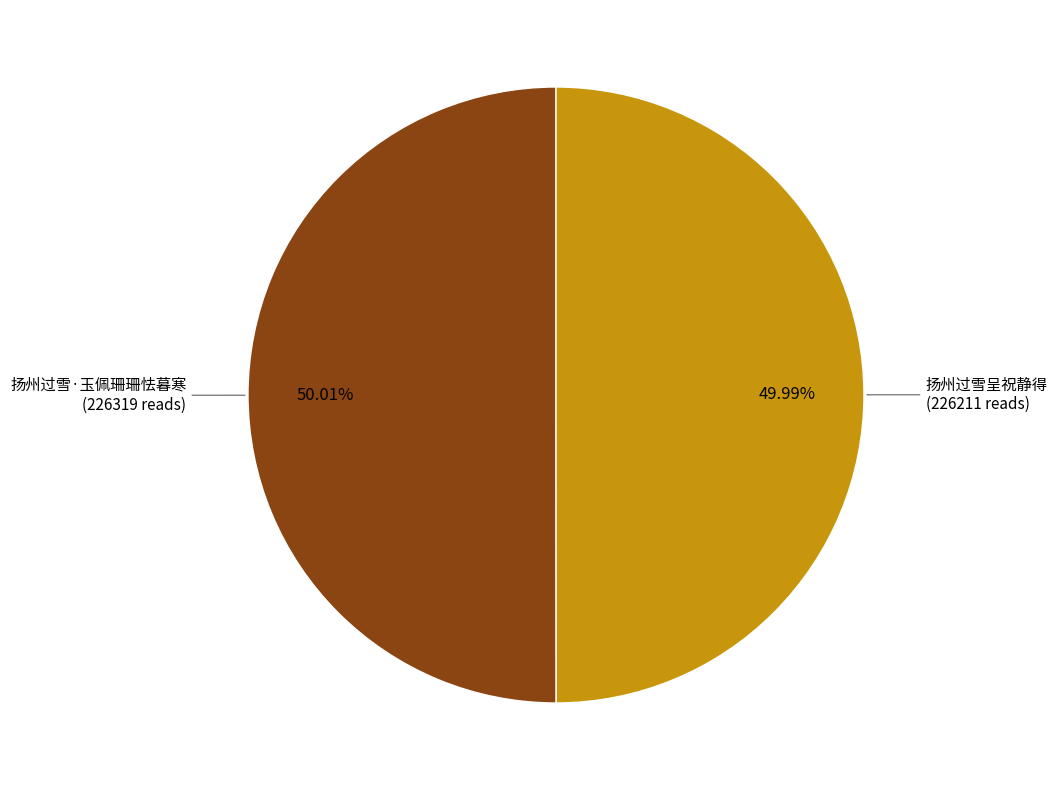

Does any single category account for the majority?

Yes